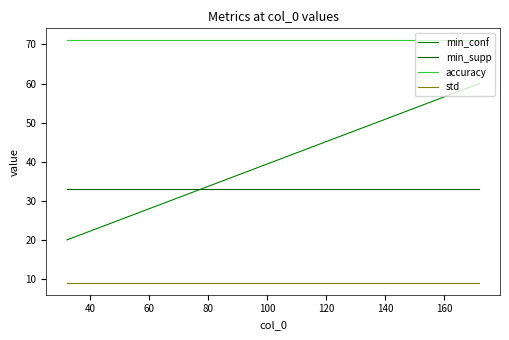

At how many categories does at least one series exceed 45?

3